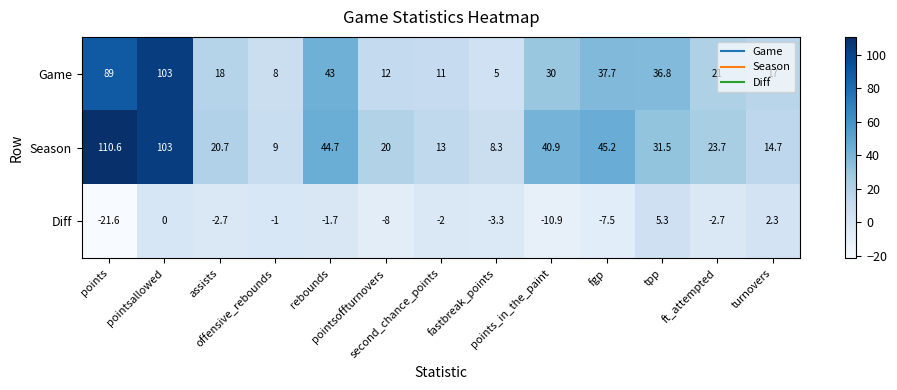

Which series has the largest total across all categories?

Season